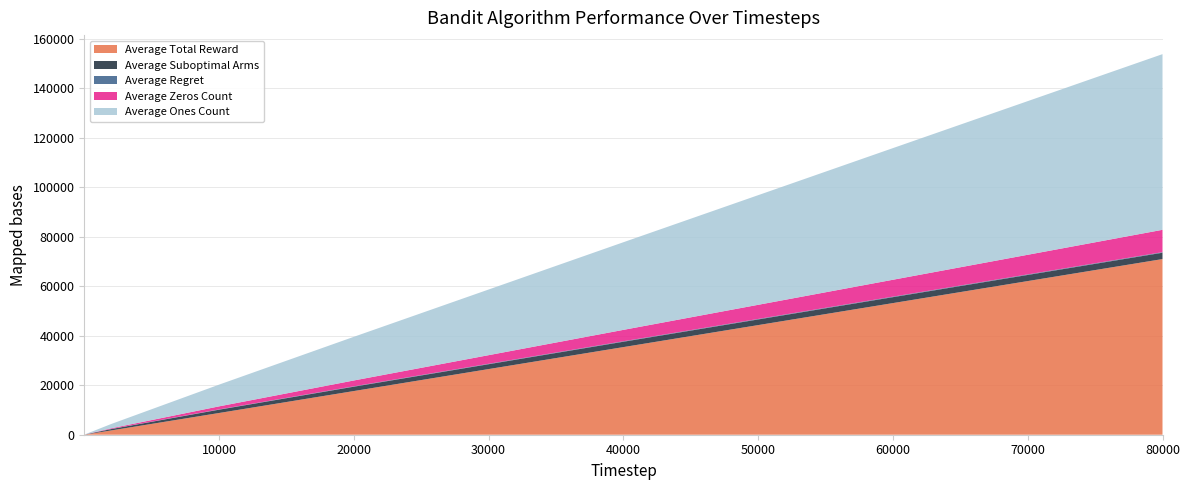

Reading right to left, what are all the values shown in this chart?

Average Total Reward: 70968.1	53180.4	35399.7	17641.2	8776.6	1729.2	169.4	84.6	2.5	1.7
Average Suboptimal Arms: 2559.2	2394.5	2167.0	1757.0	1334.0	553.2	87.5	45.7	1.1	1.0
Average Regret: 230.3	215.5	195.0	158.1	120.1	49.8	7.9	4.1	0.1	0.1
Average Zeros Count: 9031.9	6819.6	4600.4	2358.8	1223.4	270.8	30.6	15.4	0.5	0.3
Average Ones Count: 70968.1	53180.4	35399.7	17641.2	8776.6	1729.2	169.4	84.6	2.5	1.7